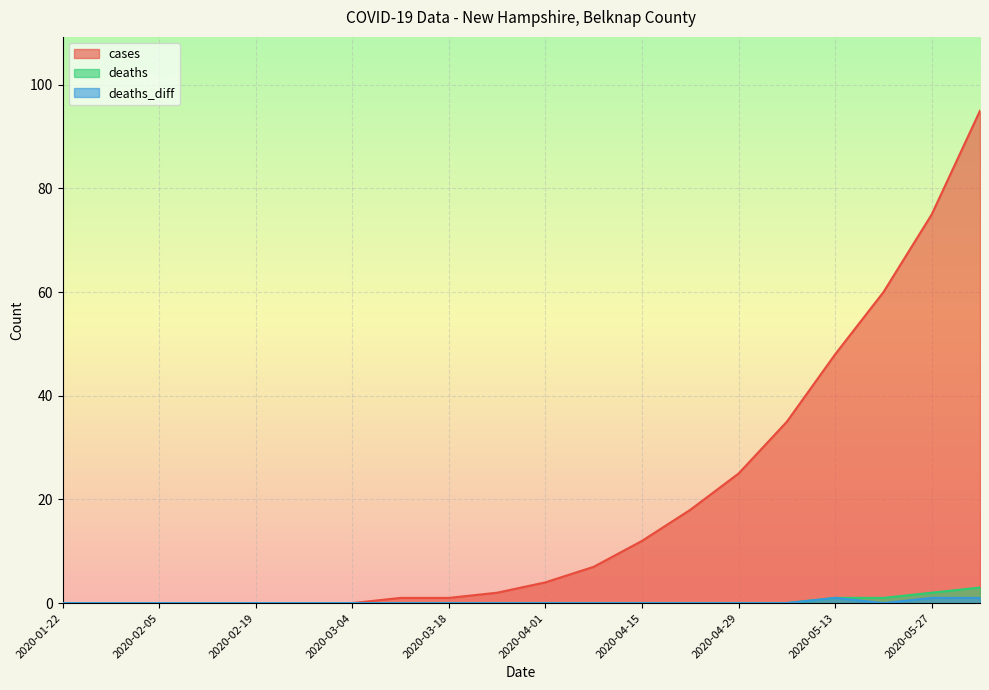

What is the approximate value of deaths at 2020-05-13?

1